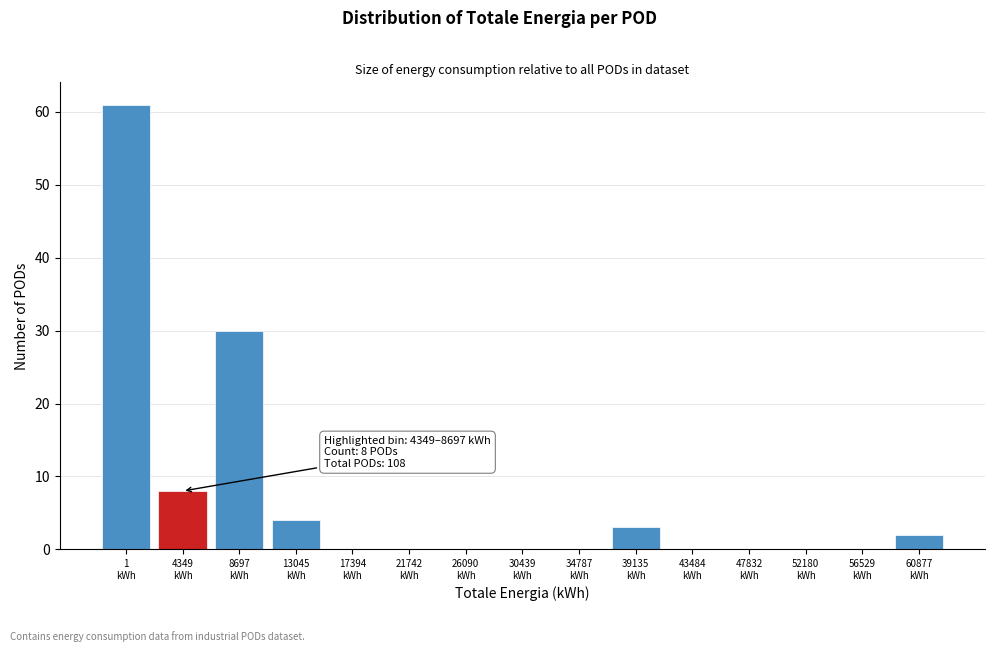

What is the maximum value shown in the chart?

61